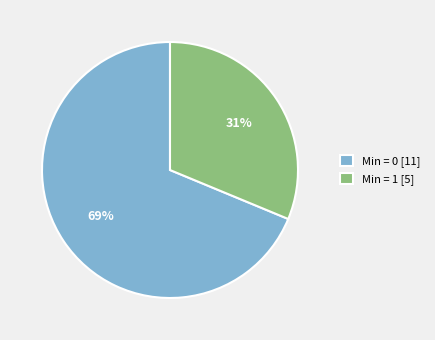

To the nearest percent, what is the average slice percentage?

50%